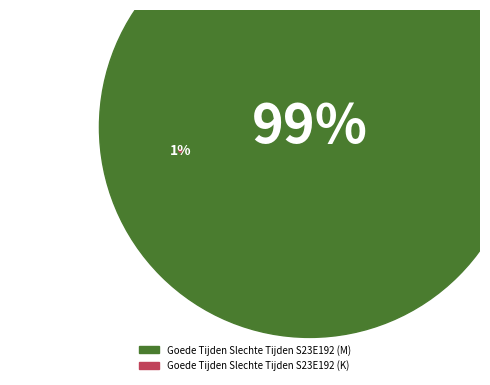

What is the majority slice?

Goede Tijden Slechte Tijden S23E192 (M)